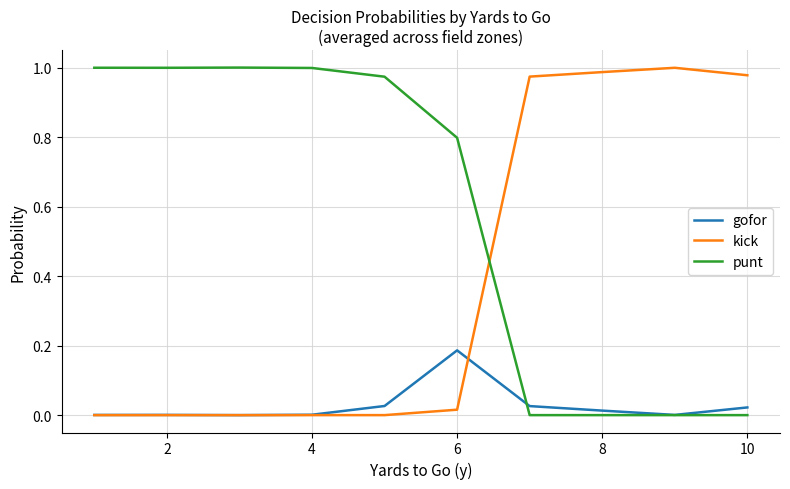

Which series has the largest total across all categories?

punt